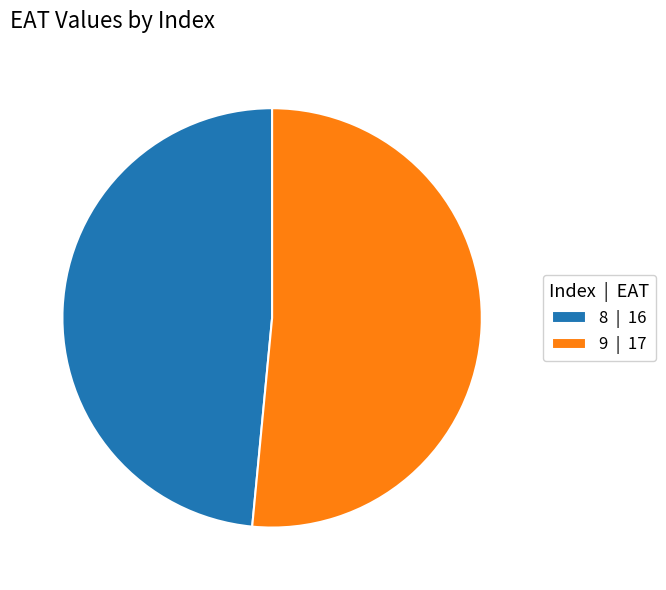

What is the ratio of the value at 9 | 17 to the value at 8 | 16?

1.1